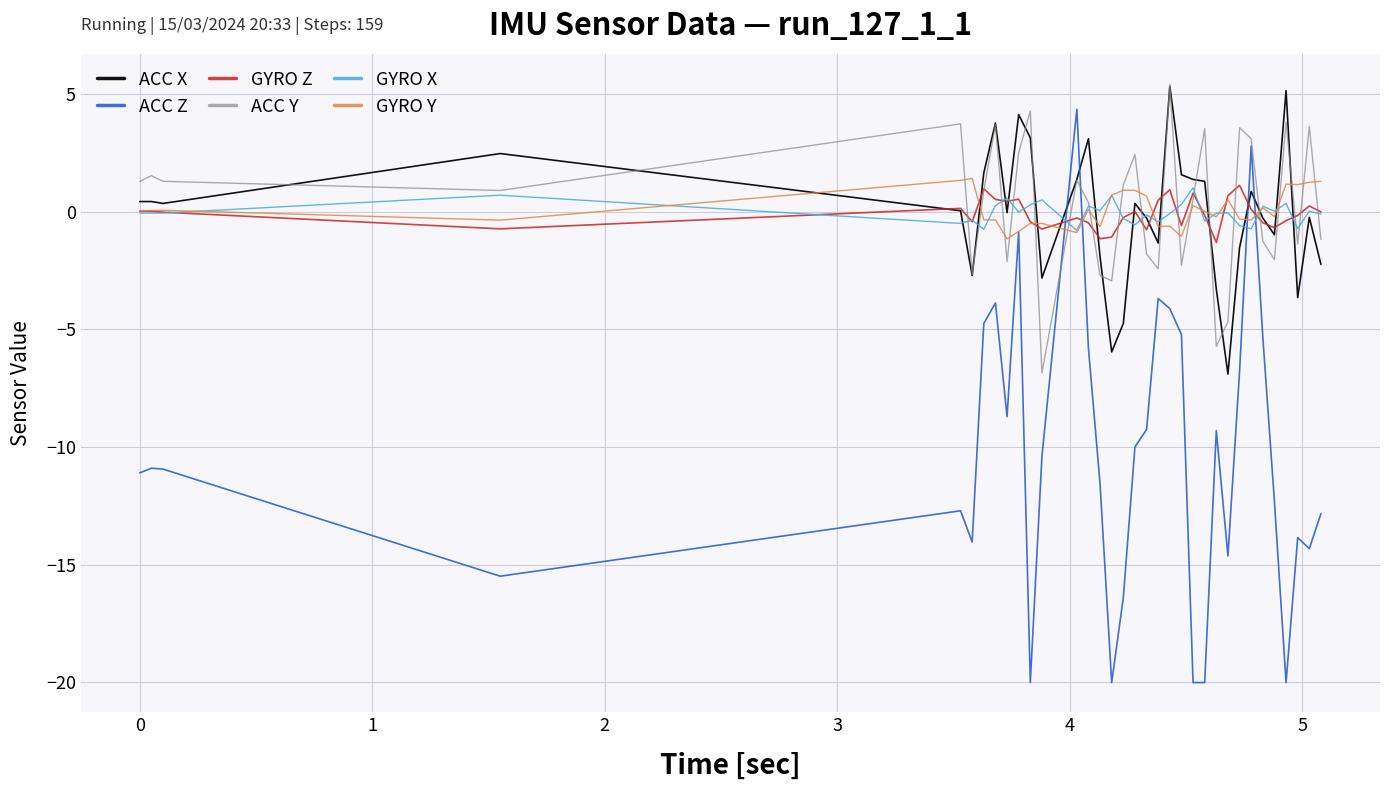

What is the minimum value shown in the chart?

-20.0